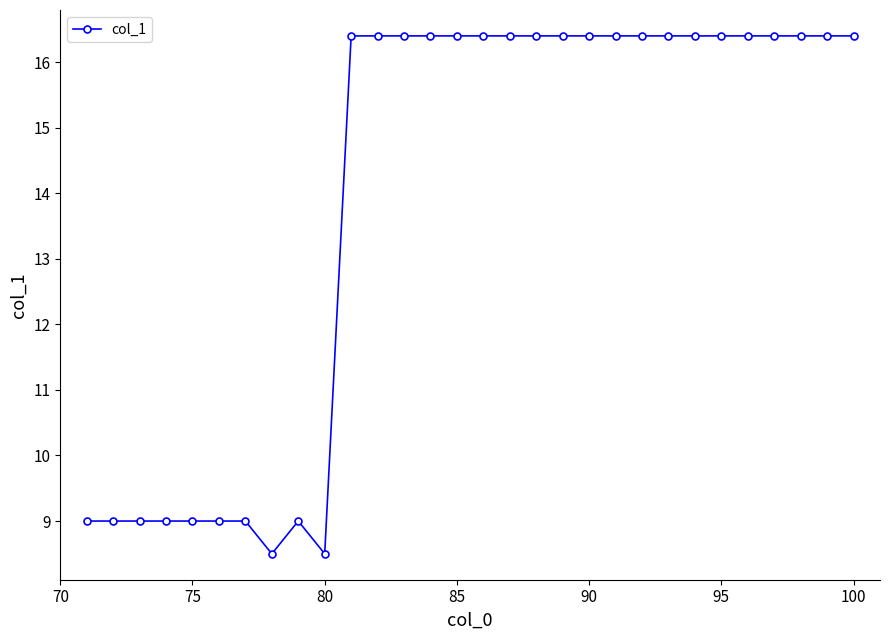

What is the average value?

13.9